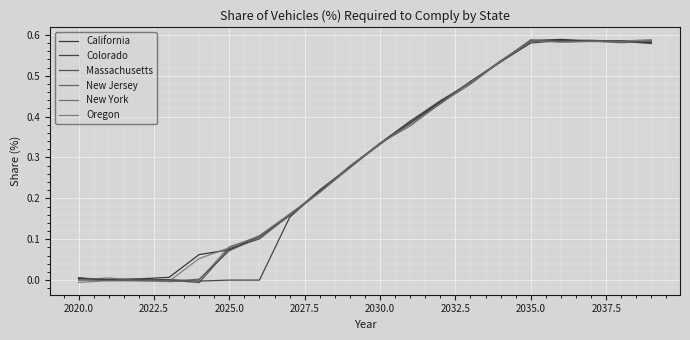

Reading left to right, transcribe all the data shown in this chart.

California: 0.0	0.0	0.0	0.0	0.1	0.1	0.1	0.2	0.2	0.3	0.3	0.4	0.4	0.5	0.5	0.6	0.6	0.6	0.6	0.6
Colorado: 0.0	-0.0	0.0	0.0	-0.0	0.0	-0.0	0.2	0.2	0.3	0.3	0.4	0.4	0.5	0.5	0.6	0.6	0.6	0.6	0.6
Massachusetts: 0.0	0.0	0.0	-0.0	-0.0	0.1	0.1	0.2	0.2	0.3	0.3	0.4	0.4	0.5	0.5	0.6	0.6	0.6	0.6	0.6
New Jersey: -0.0	-0.0	0.0	-0.0	0.0	0.1	0.1	0.2	0.2	0.3	0.3	0.4	0.4	0.5	0.5	0.6	0.6	0.6	0.6	0.6
New York: 0.0	0.0	-0.0	-0.0	0.0	0.1	0.1	0.2	0.2	0.3	0.3	0.4	0.4	0.5	0.5	0.6	0.6	0.6	0.6	0.6
Oregon: -0.0	-0.0	-0.0	-0.0	0.1	0.1	0.1	0.2	0.2	0.3	0.3	0.4	0.4	0.5	0.5	0.6	0.6	0.6	0.6	0.6